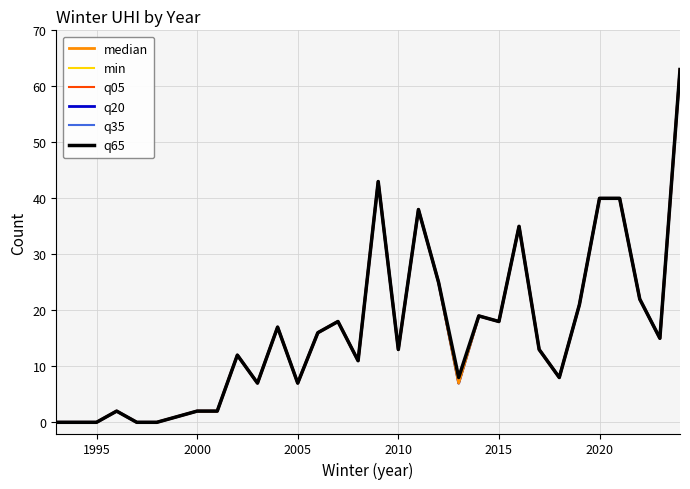

Does the chart have visible grid lines?

Yes